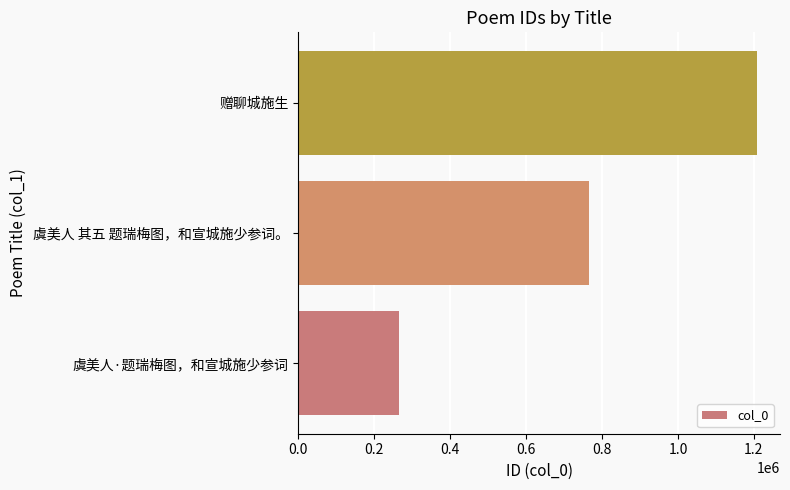

What is the change in value from 虞美人 其五 题瑞梅图，和宣城施少参词。 to 赠聊城施生?

+443703